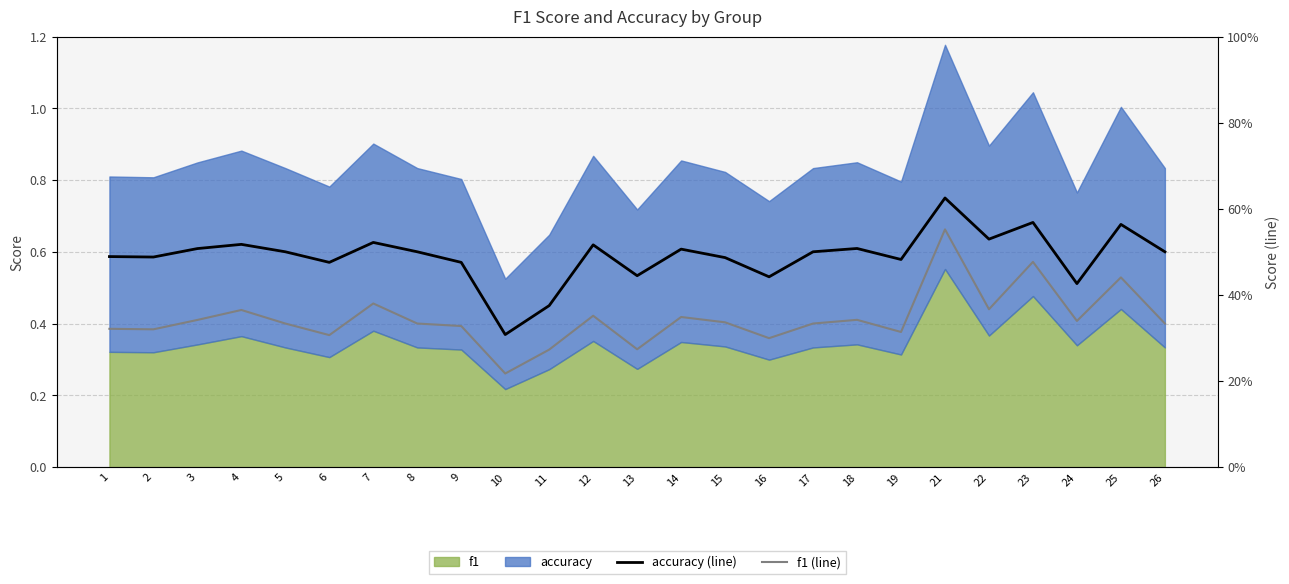

What is the sum of all accuracy (line) values?

12.3